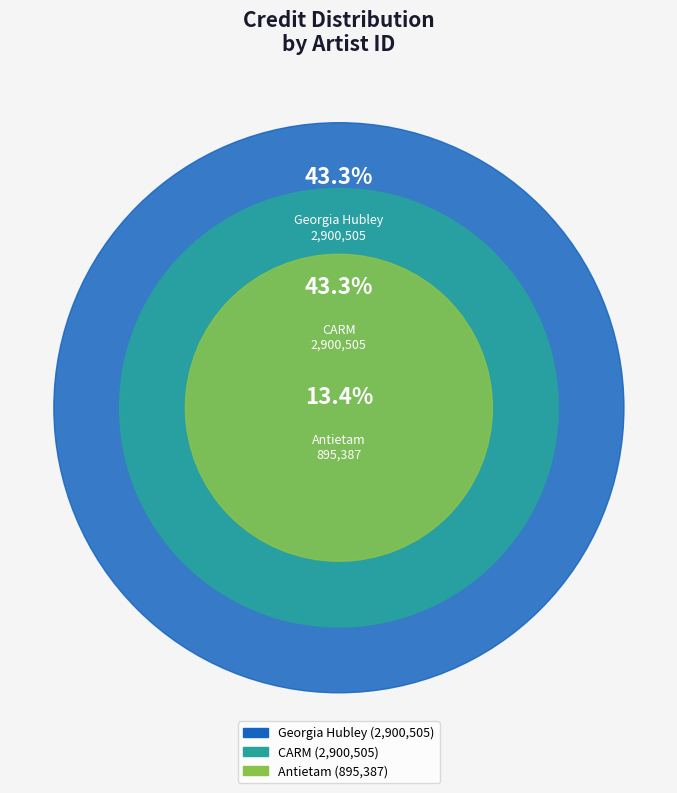

Does 471416 account for over 50% of the chart?

No